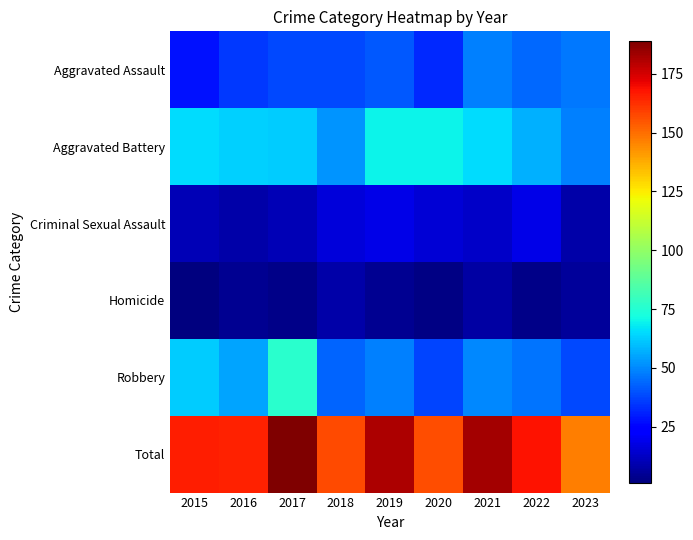

Rank the series by their maximum value, from highest to lowest.

Total, Robbery, Aggravated Battery, Aggravated Assault, Criminal Sexual Assault, Homicide